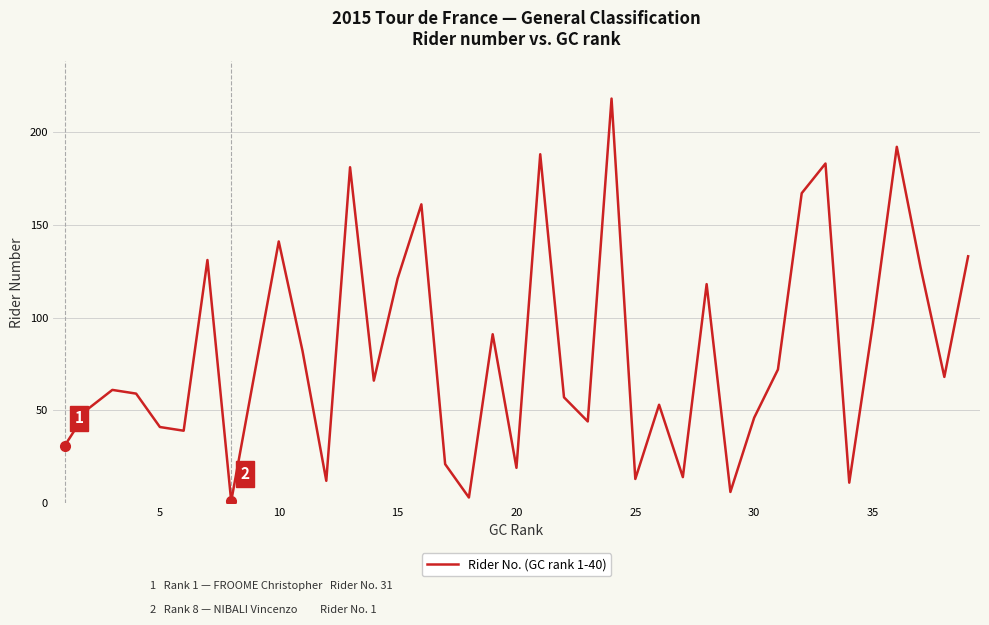

What is the maximum value shown in the chart?

218